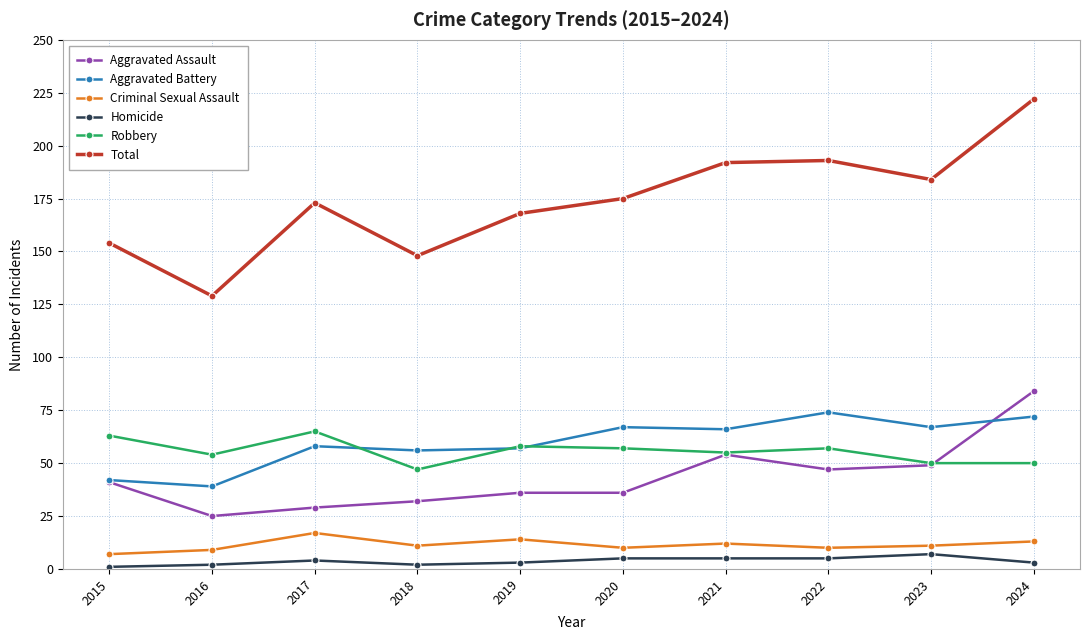

True or false: Total and Aggravated Assault cross at least once.

False